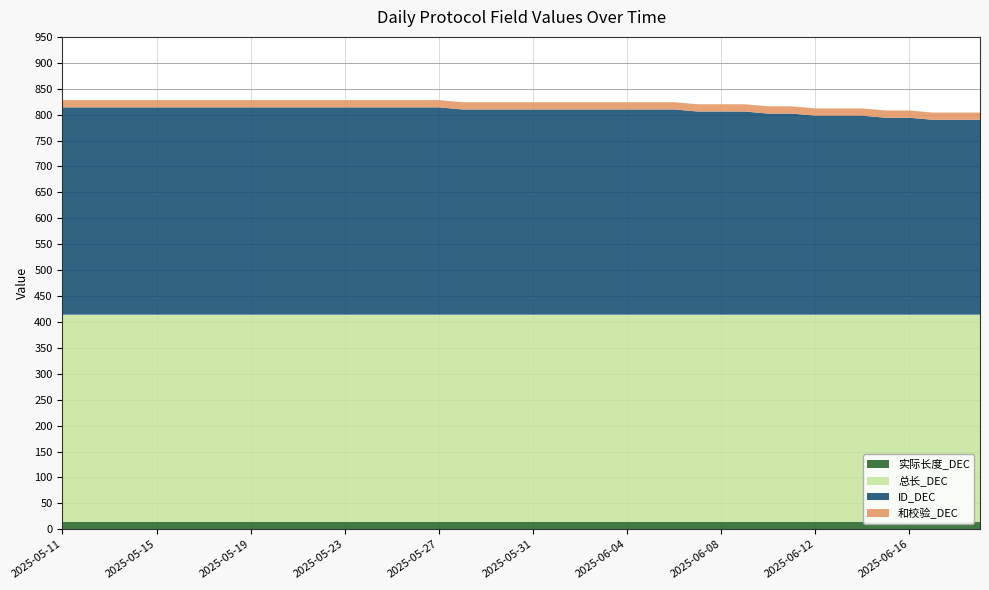

Reading left to right, what are all the values shown in this chart?

实际长度_DEC: 14	14	14	14	14	14	14	14	14	14	14	14	14	14	14	14	14	14	14	14	14	14	14	14	14	14	14	14	14	14	14	14	14	14	14	14	14	14	14	14
总长_DEC: 400	400	400	400	400	400	400	400	400	400	400	400	400	400	400	400	400	400	400	400	400	400	400	400	400	400	400	400	400	400	400	400	400	400	400	400	400	400	400	400
ID_DEC: 400	400	400	400	400	400	400	400	400	400	400	400	400	400	400	400	400	396	396	396	396	396	396	396	396	396	396	392	392	392	388	388	384	384	384	380	380	376	376	376
和校验_DEC: 14	14	14	14	14	14	14	14	14	14	14	14	14	14	14	14	14	14	14	14	14	14	14	14	14	14	14	14	14	14	14	14	14	14	14	14	14	14	14	14